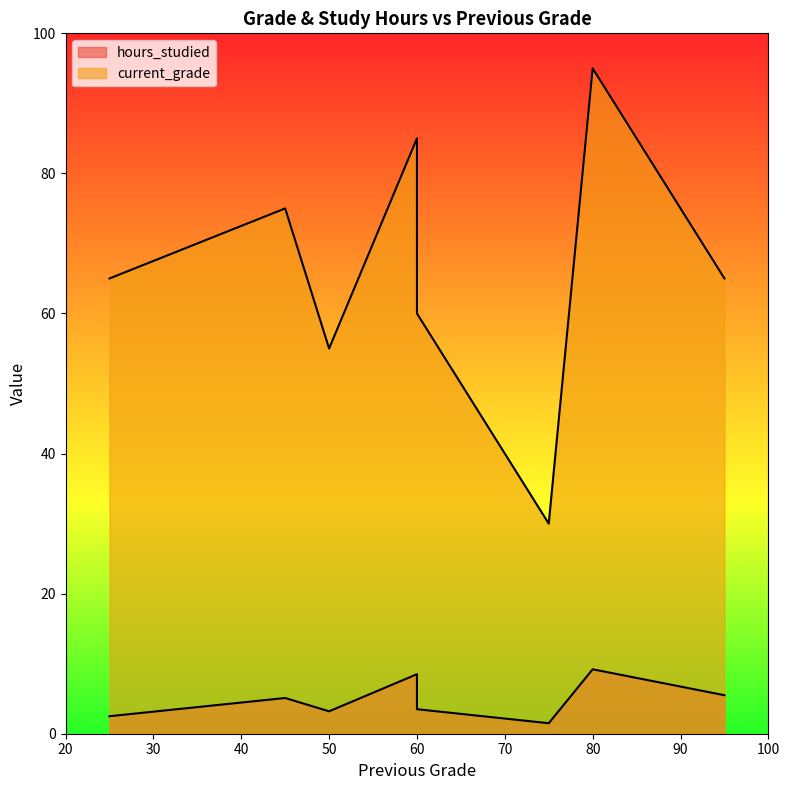

Which category has the lowest value across all series?

75